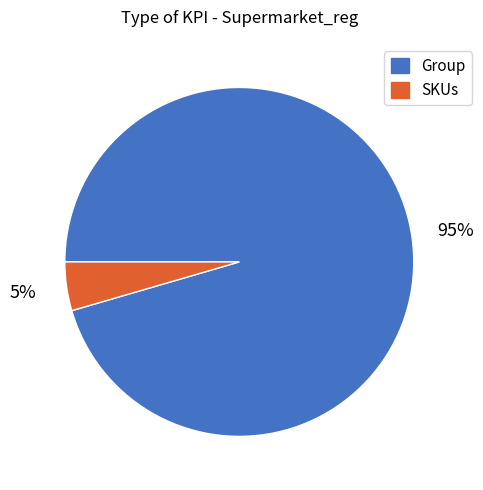

To the nearest percent, what is the average slice percentage?

50%